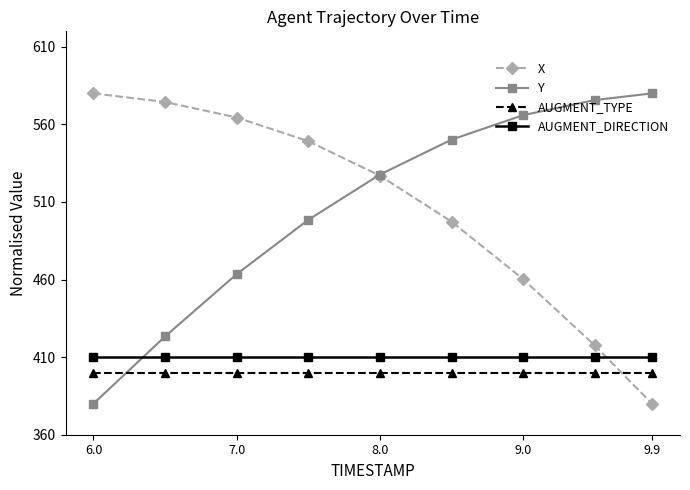

Reading left to right, what are all the values shown in this chart?

X: 580.0	574.4	564.5	549.2	527.0	497.4	460.3	417.5	380.0
Y: 380.0	423.3	463.5	498.5	527.7	550.2	566.0	575.7	580.0
AUGMENT_TYPE: 400.0	400.0	400.0	400.0	400.0	400.0	400.0	400.0	400.0
AUGMENT_DIRECTION: 410.0	410.0	410.0	410.0	410.0	410.0	410.0	410.0	410.0